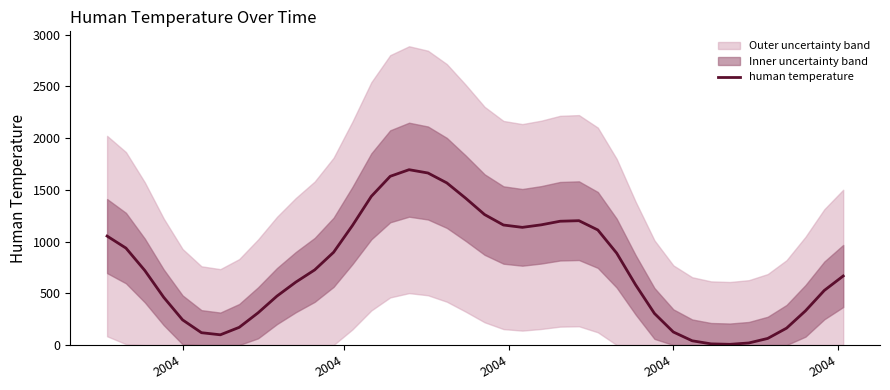

Count the number of categories in the chart.

40